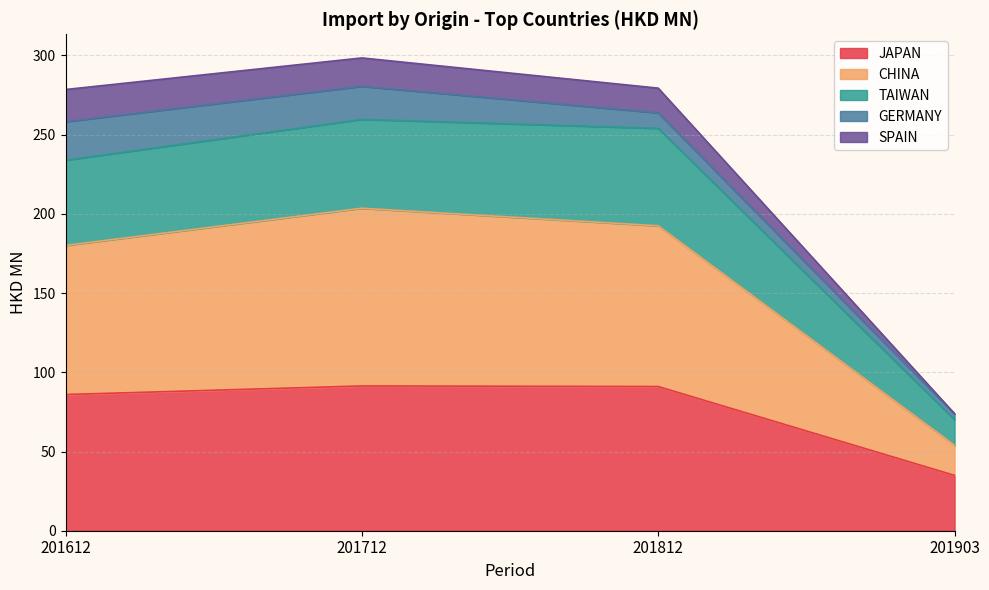

At which label does JAPAN reach its minimum?

201903